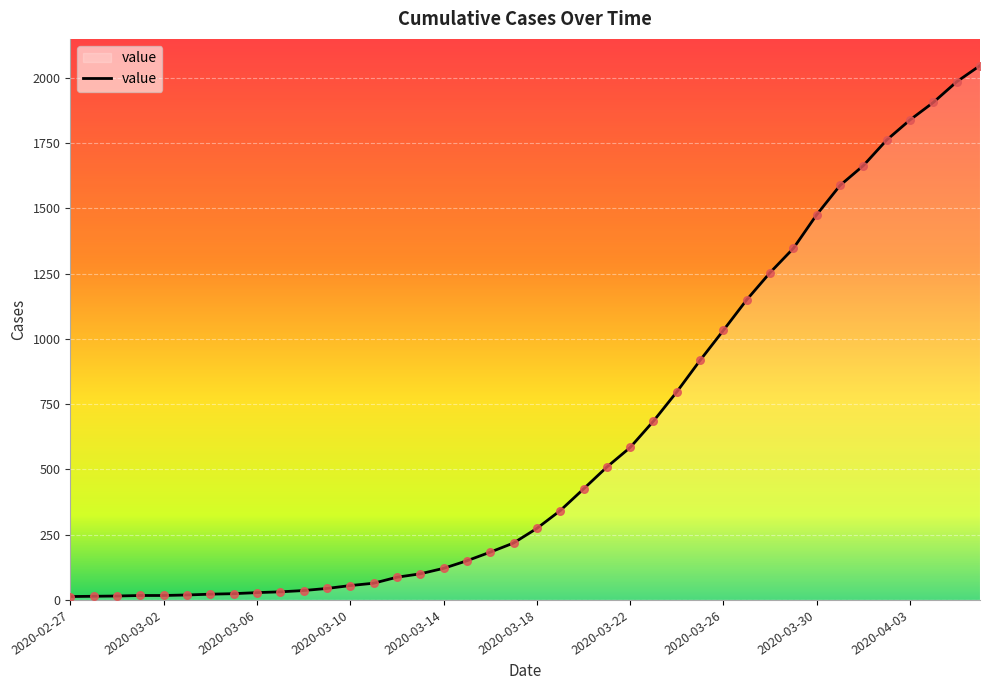

What is the maximum value shown in the chart?

2047